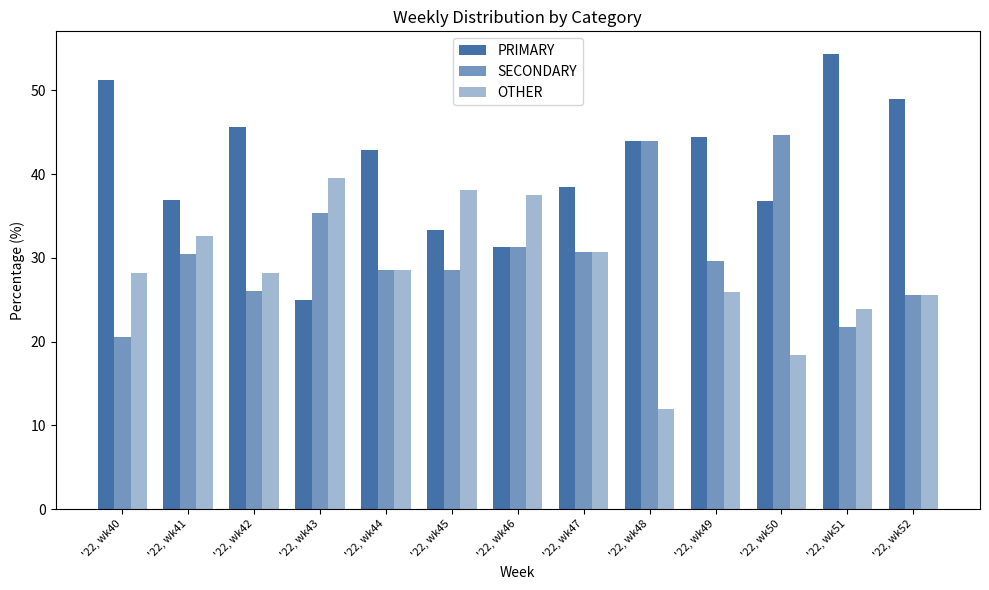

Reading left to right, transcribe all the data shown in this chart.

PRIMARY: '22, wk40=51.3	'22, wk41=37.0	'22, wk42=45.7	'22, wk43=25.0	'22, wk44=42.9	'22, wk45=33.3	'22, wk46=31.2	'22, wk47=38.5	'22, wk48=44.0	'22, wk49=44.4	'22, wk50=36.8	'22, wk51=54.3	'22, wk52=48.9
SECONDARY: '22, wk40=20.5	'22, wk41=30.4	'22, wk42=26.1	'22, wk43=35.4	'22, wk44=28.6	'22, wk45=28.6	'22, wk46=31.2	'22, wk47=30.8	'22, wk48=44.0	'22, wk49=29.6	'22, wk50=44.7	'22, wk51=21.7	'22, wk52=25.5
OTHER: '22, wk40=28.2	'22, wk41=32.6	'22, wk42=28.3	'22, wk43=39.6	'22, wk44=28.6	'22, wk45=38.1	'22, wk46=37.5	'22, wk47=30.8	'22, wk48=12.0	'22, wk49=25.9	'22, wk50=18.4	'22, wk51=23.9	'22, wk52=25.5